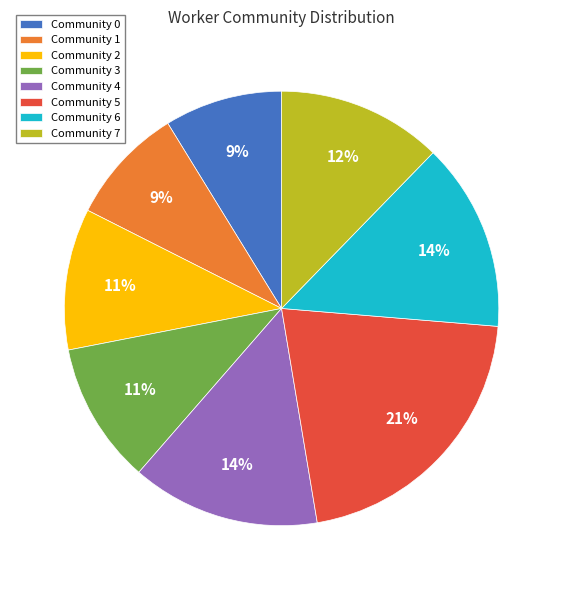

What percentage is the Community 4 slice, to the nearest percent?

14%